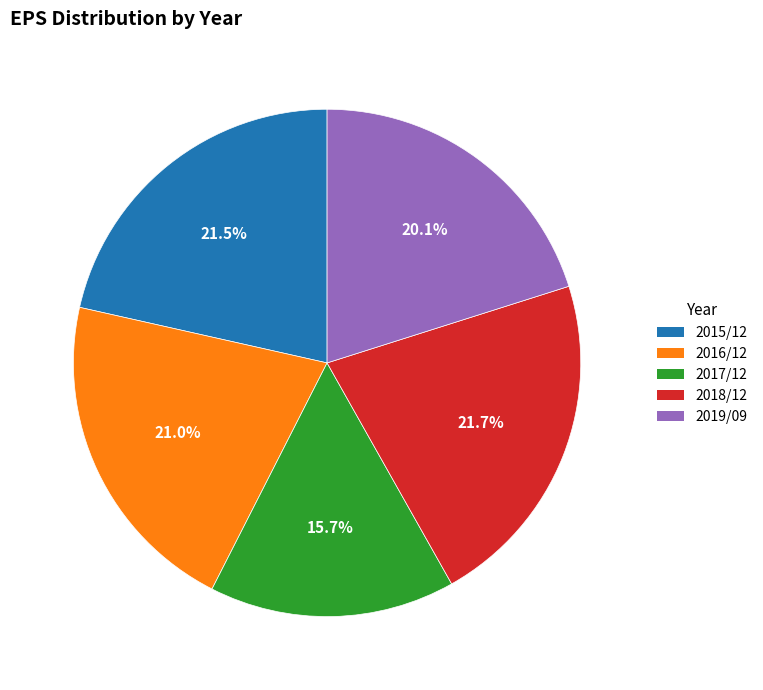

Between 2016/12 and 2019/09, which is larger?

2016/12